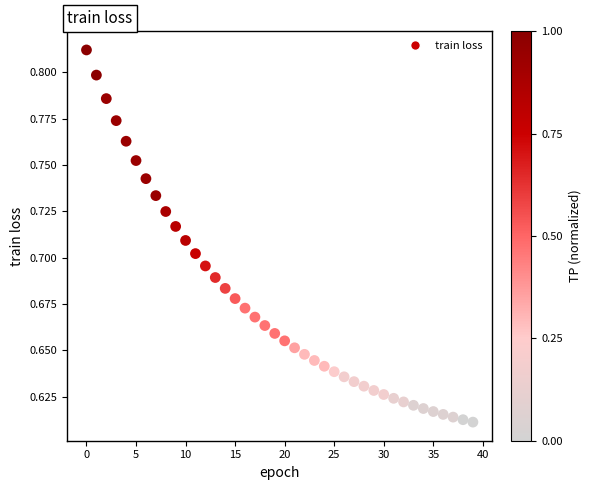

How many points are shown in the scatter plot?

40